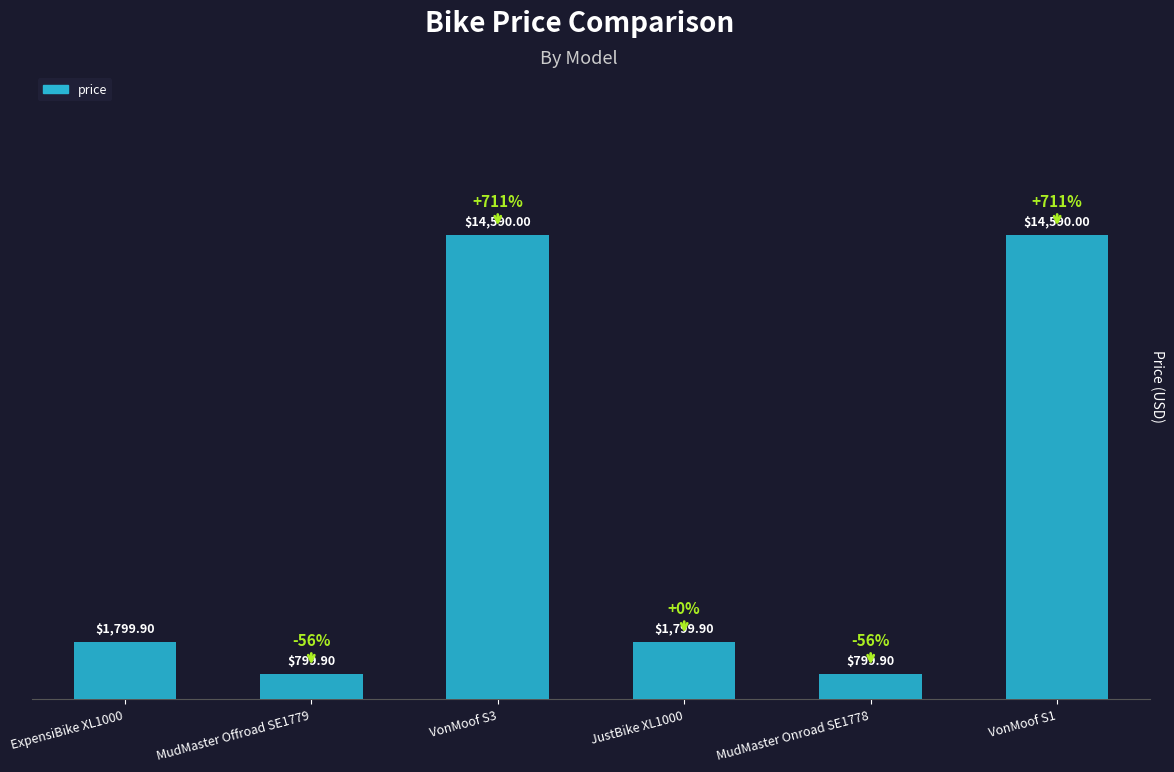

Where does the data first go above 1799?

ExpensiBike XL1000